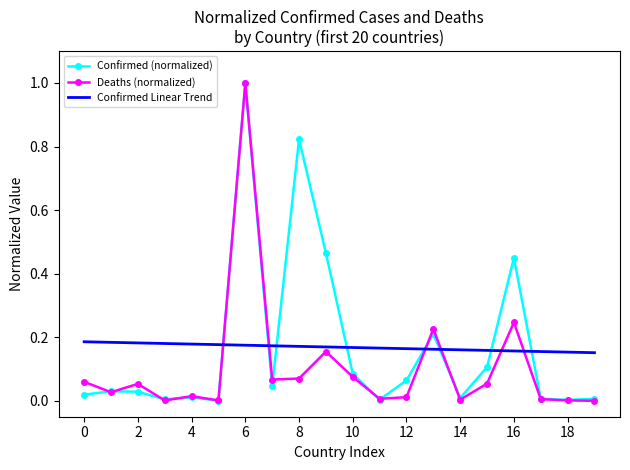

How many times do Confirmed Linear Trend and Confirmed (normalized) cross each other?

8